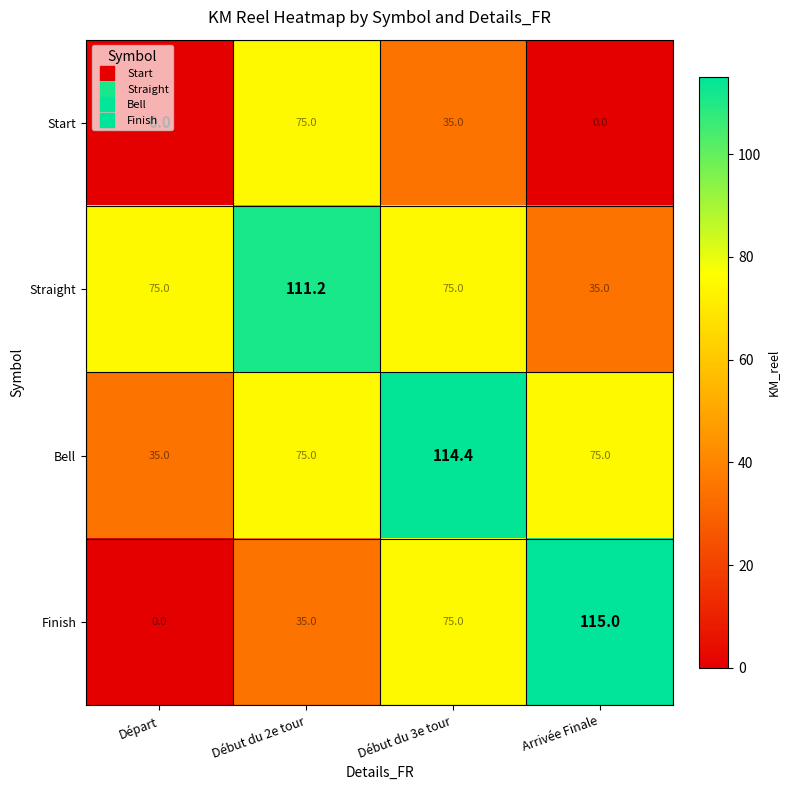

What is the difference between the highest and lowest values at Début du 2e tour?

76.2